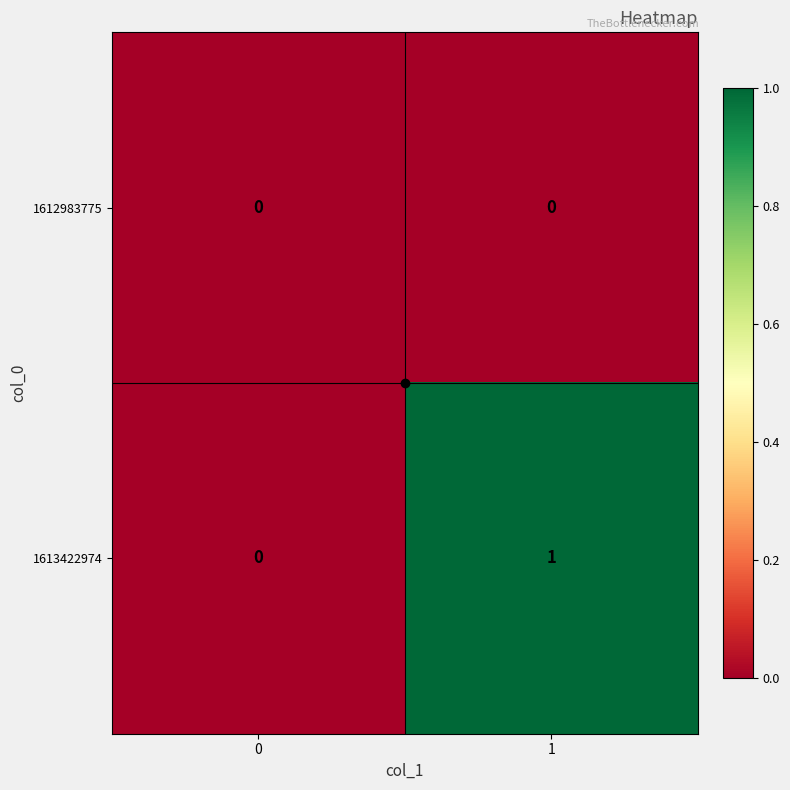

The 1612983775 series shows 0 at 0. True or false?

True